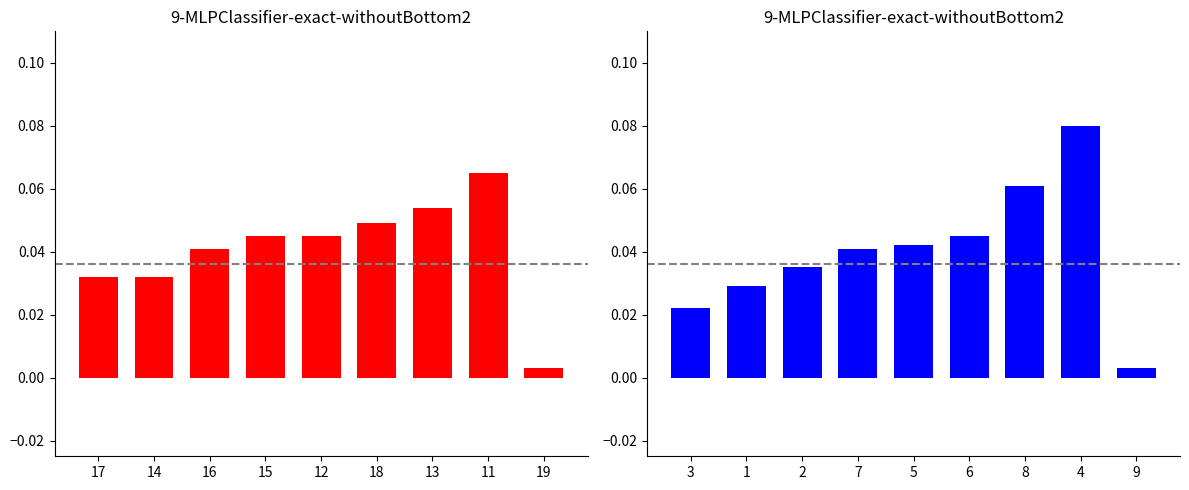

Are the bars horizontal?

No